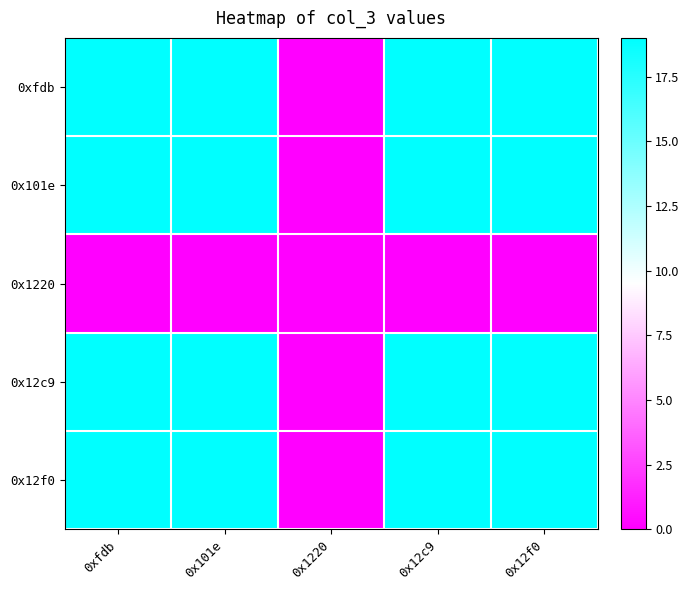

Which series changed the most between 0x101e and 0x1220?

0xfdb